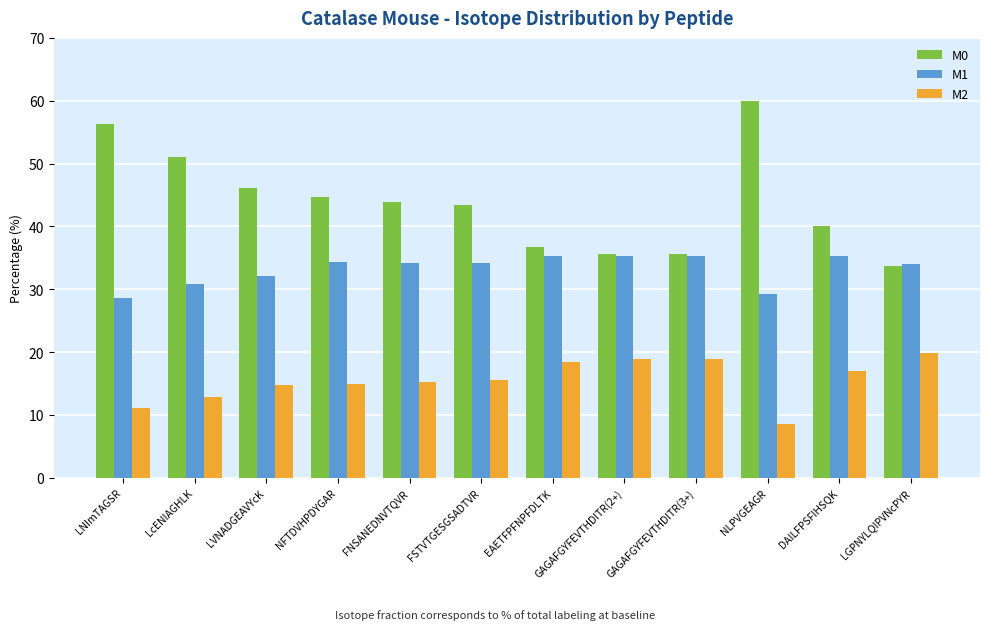

Is the value of M2 at GAGAFGYFEVTHDITR(3+) greater than the value of M1 at LGPNYLQIPVNcPYR?

No